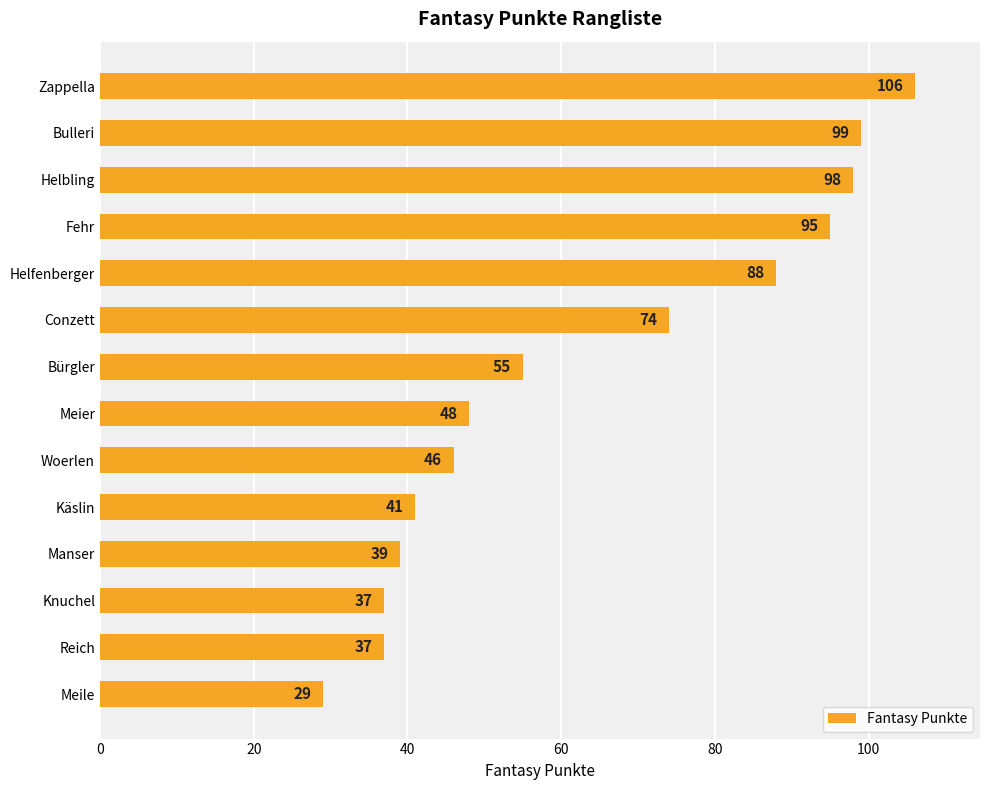

What is the label of the 8th bar from the bottom?

Bürgler